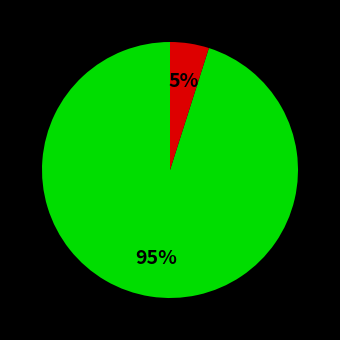

To the nearest percent, what is the difference between the largest and smallest slice percentages?

90%